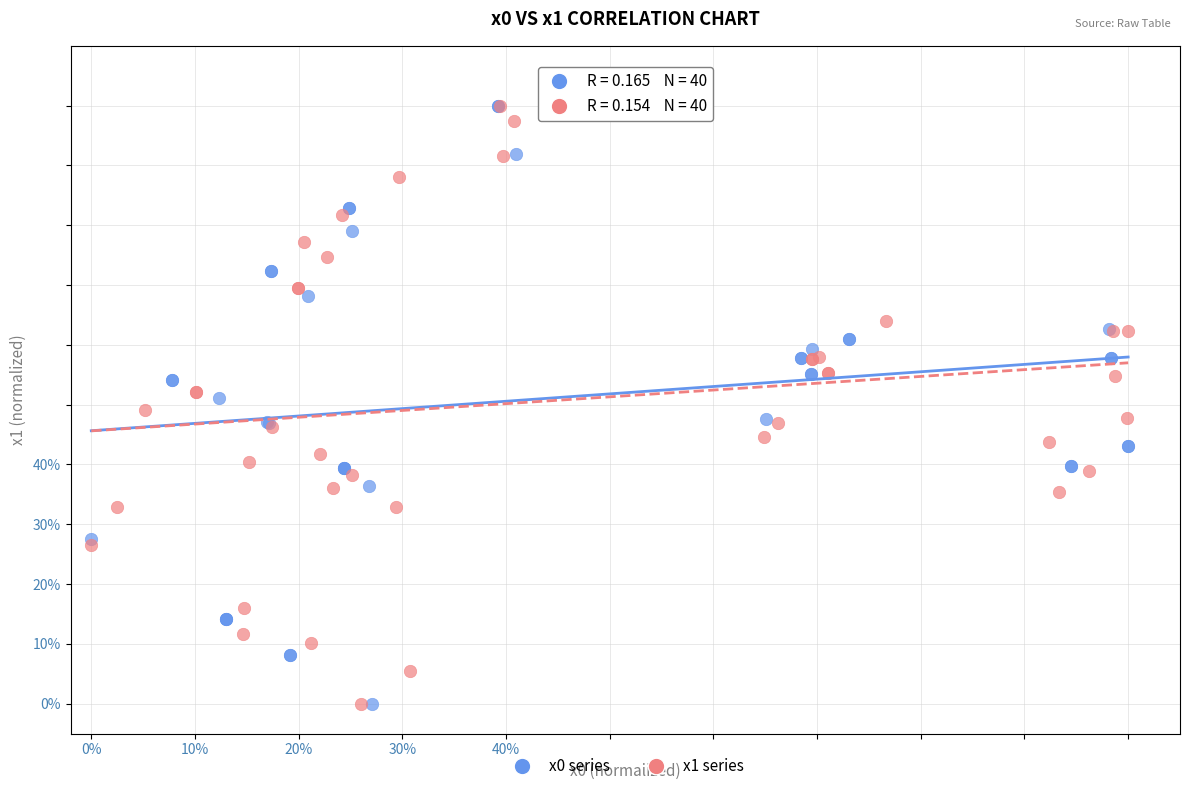

What are all the series names shown in the legend?

x0 series, x1 series